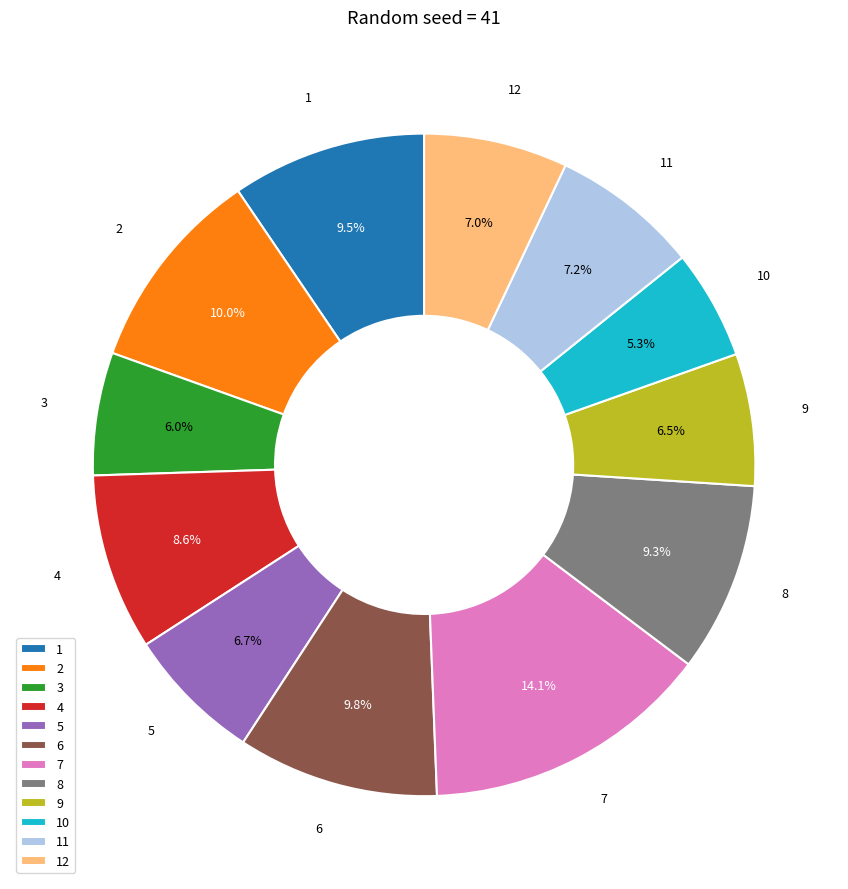

Which category has the smallest portion of the pie?

10